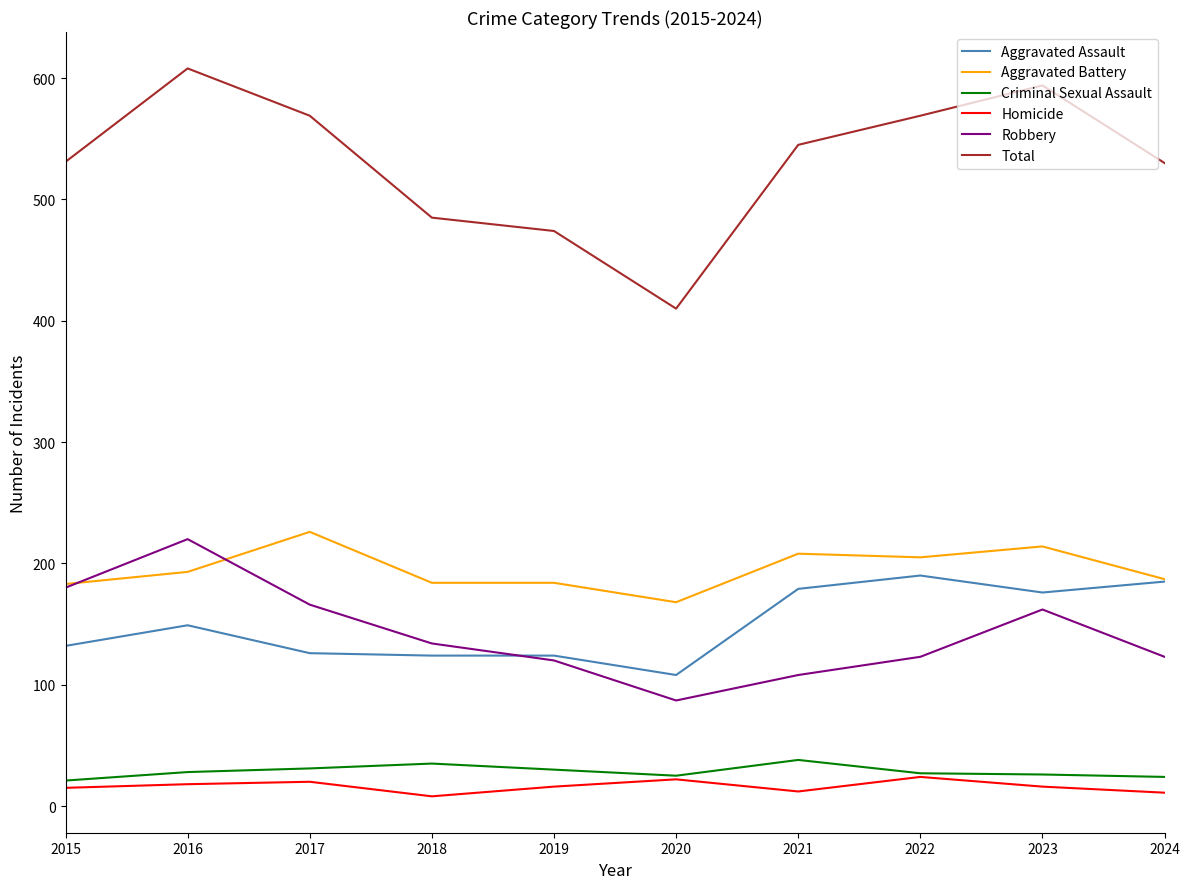

How many distinct data groups are displayed?

6